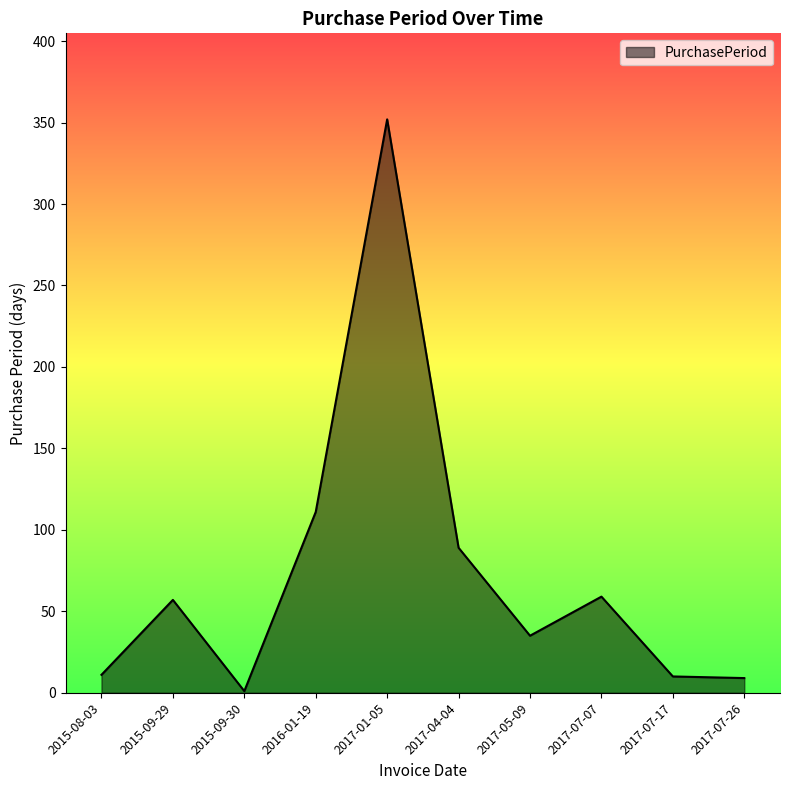

What is the change in value from 2017-07-07 to 2017-07-17?

-49